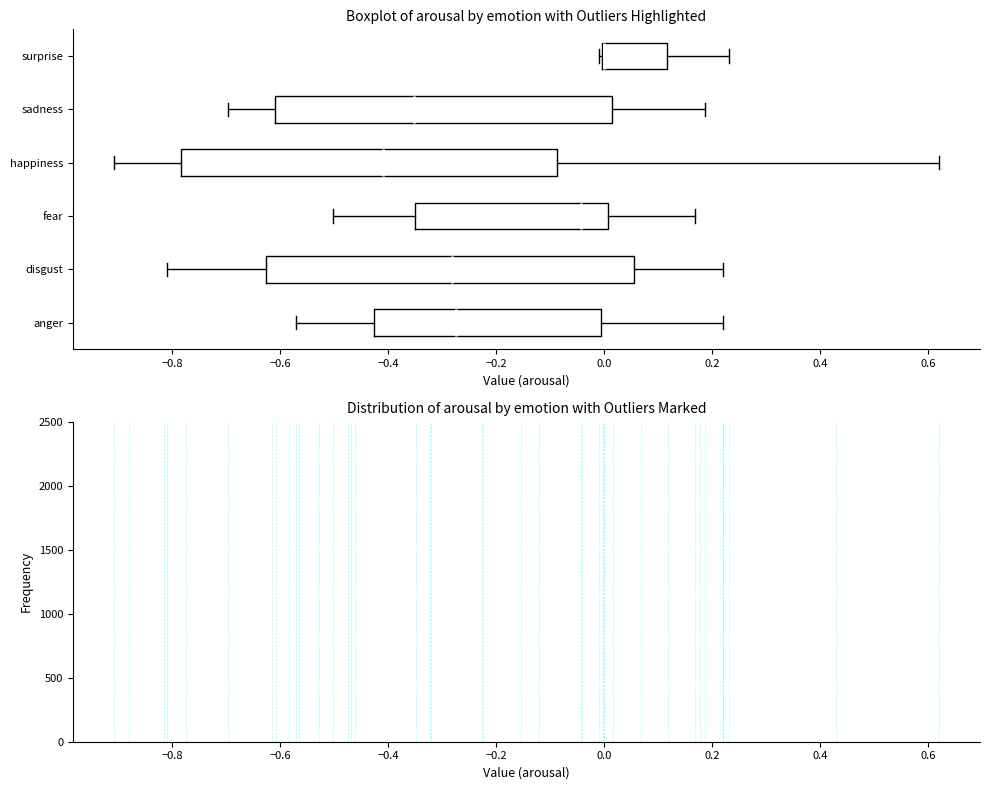

Reading bottom to top, transcribe this box plot: for each box, give where its median line is, the range the box spans, and where its two whiskers end, as read against the x-axis. The values are not printed on the chart, so give them approximately, as read against the axis.

anger: median -0.28, box -0.42 to 0.00, whiskers -0.58 to 0.22
disgust: median -0.28, box -0.62 to 0.06, whiskers -0.80 to 0.22
fear: median -0.04, box -0.36 to 0.00, whiskers -0.50 to 0.16
happiness: median -0.40, box -0.78 to -0.08, whiskers -0.90 to 0.62
sadness: median -0.36, box -0.62 to 0.02, whiskers -0.70 to 0.18
surprise: median 0.00 (drawn on the box's left edge), box 0.00 to 0.12, whiskers 0.00 to 0.24